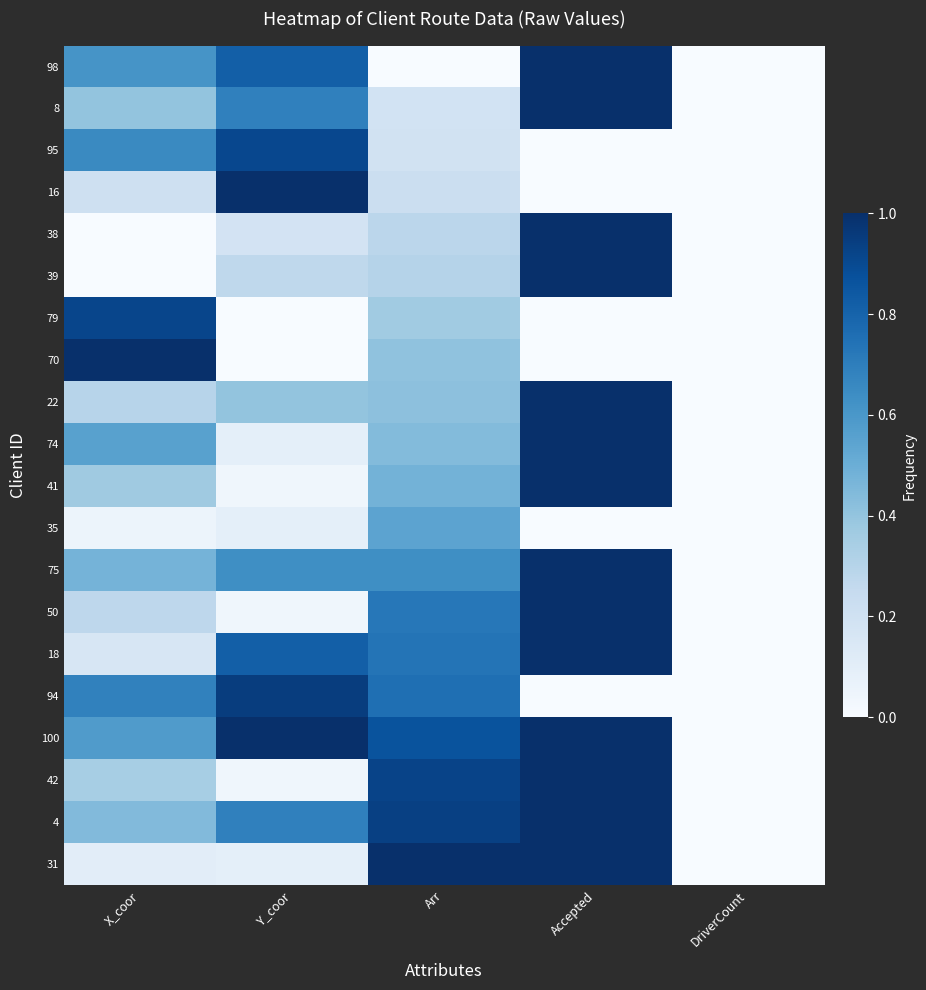

What is the maximum value shown in the chart?

1.0